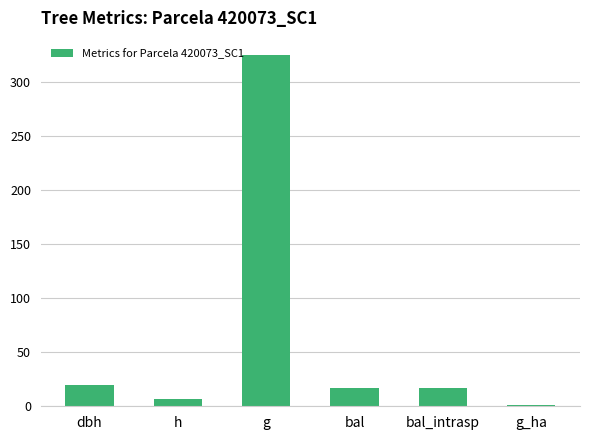

What is the average value?

64.3